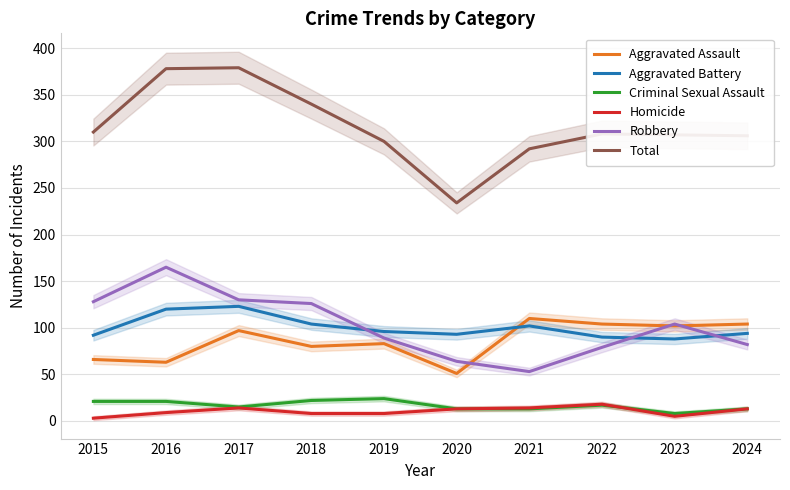

Between which two adjacent categories do Aggravated Assault and Robbery first intersect?

2020 and 2021